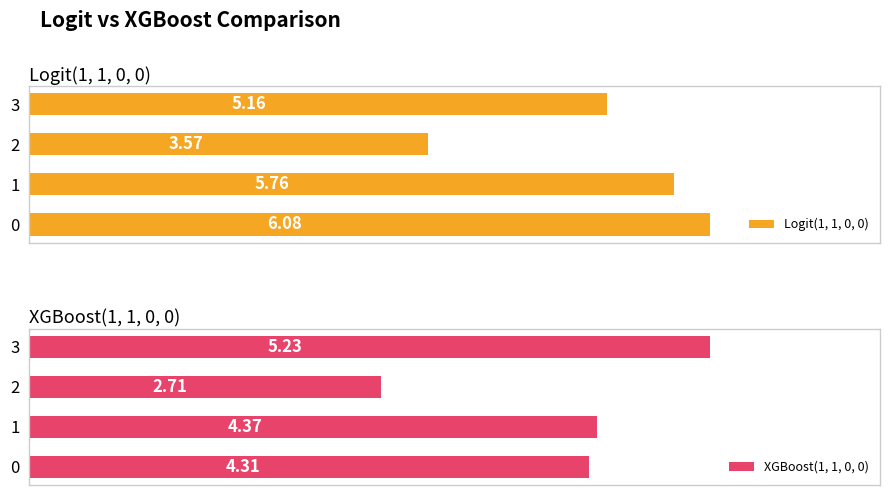

Is the value of Logit(1, 1, 0, 0) at 1 greater than the value of XGBoost(1, 1, 0, 0) at 0?

Yes